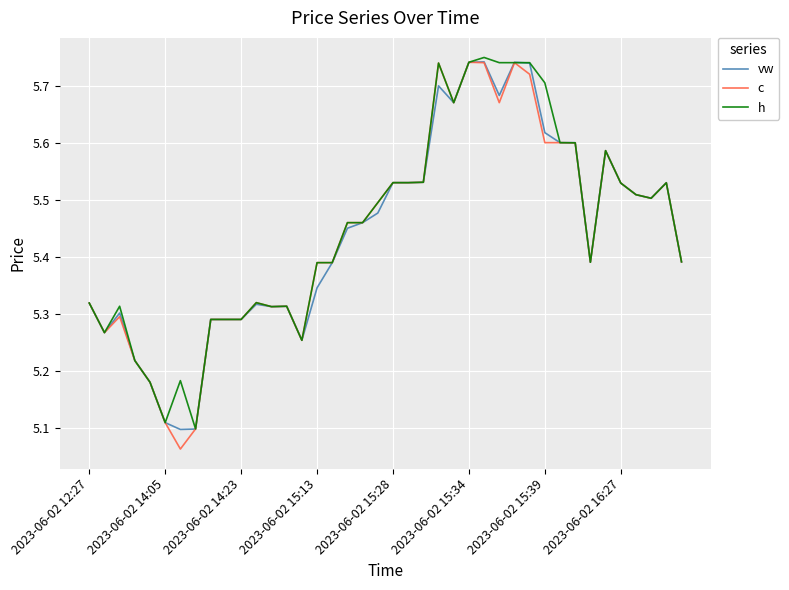

Is it true that c equals 6.8 at 2023-06-02 14:05?

False